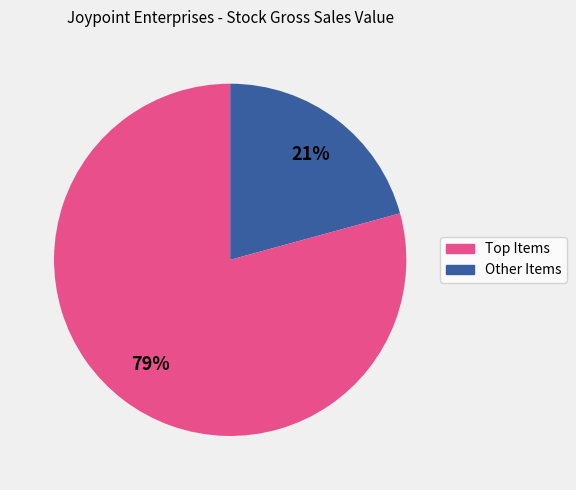

Is there any slice that represents more than half of the pie?

Yes